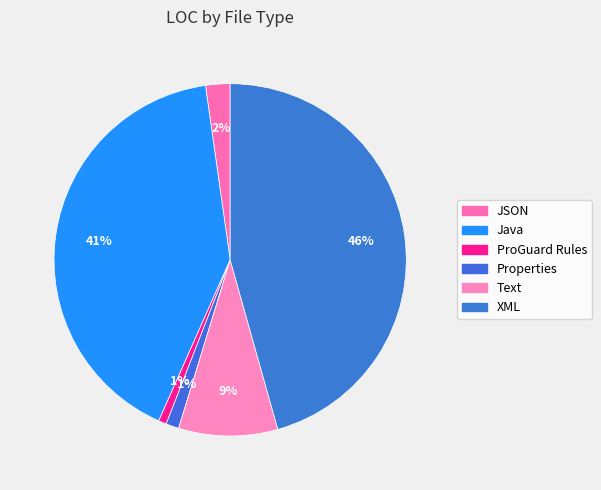

Which slice is the largest?

XML